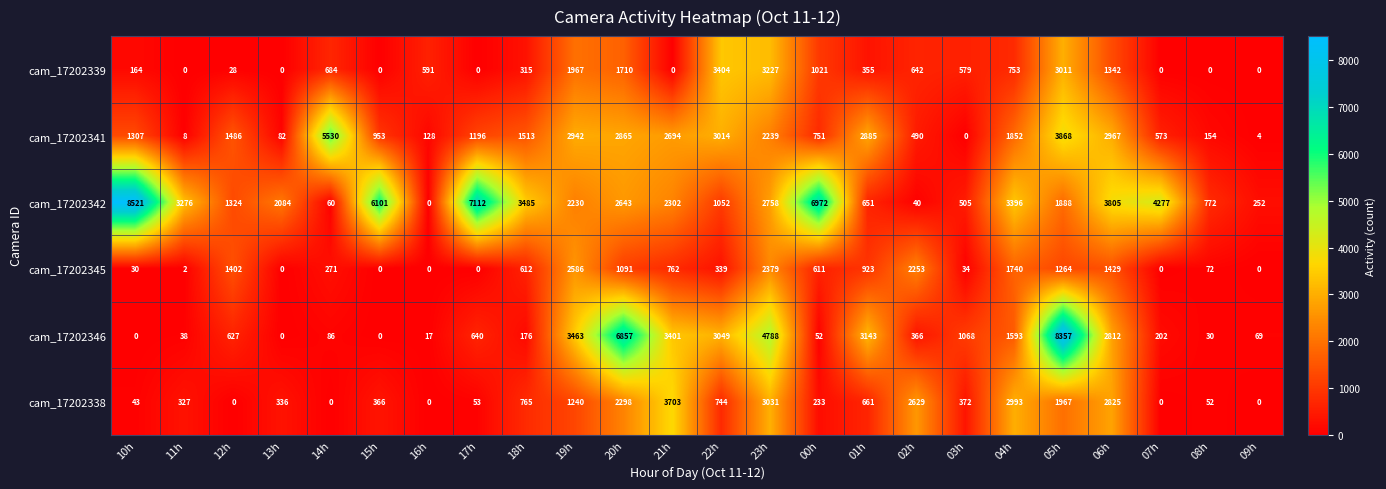

Which series has the largest total across all categories?

cam_17202342